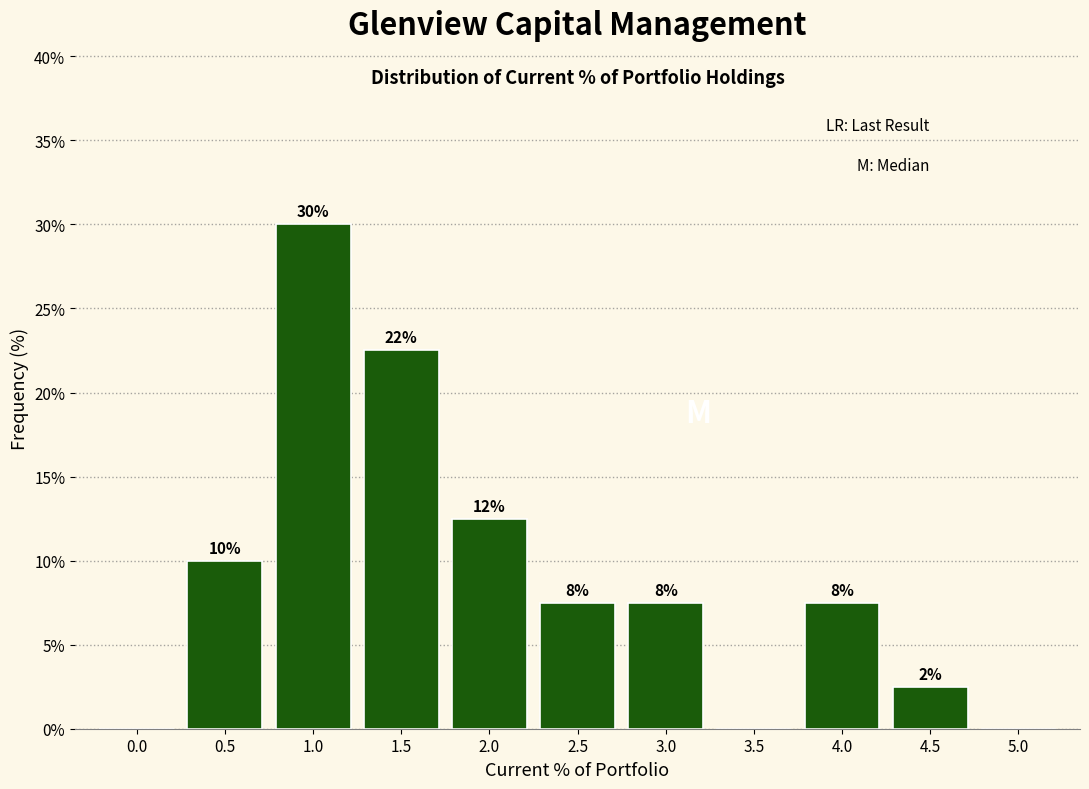

Are the bars horizontal?

No